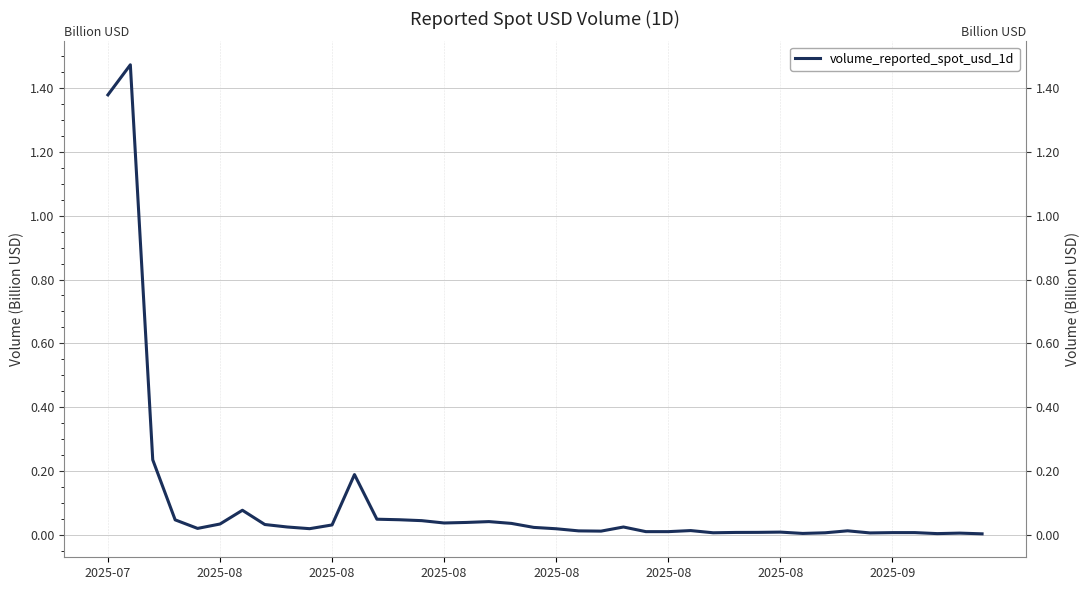

What is the sum of all values?

4.1